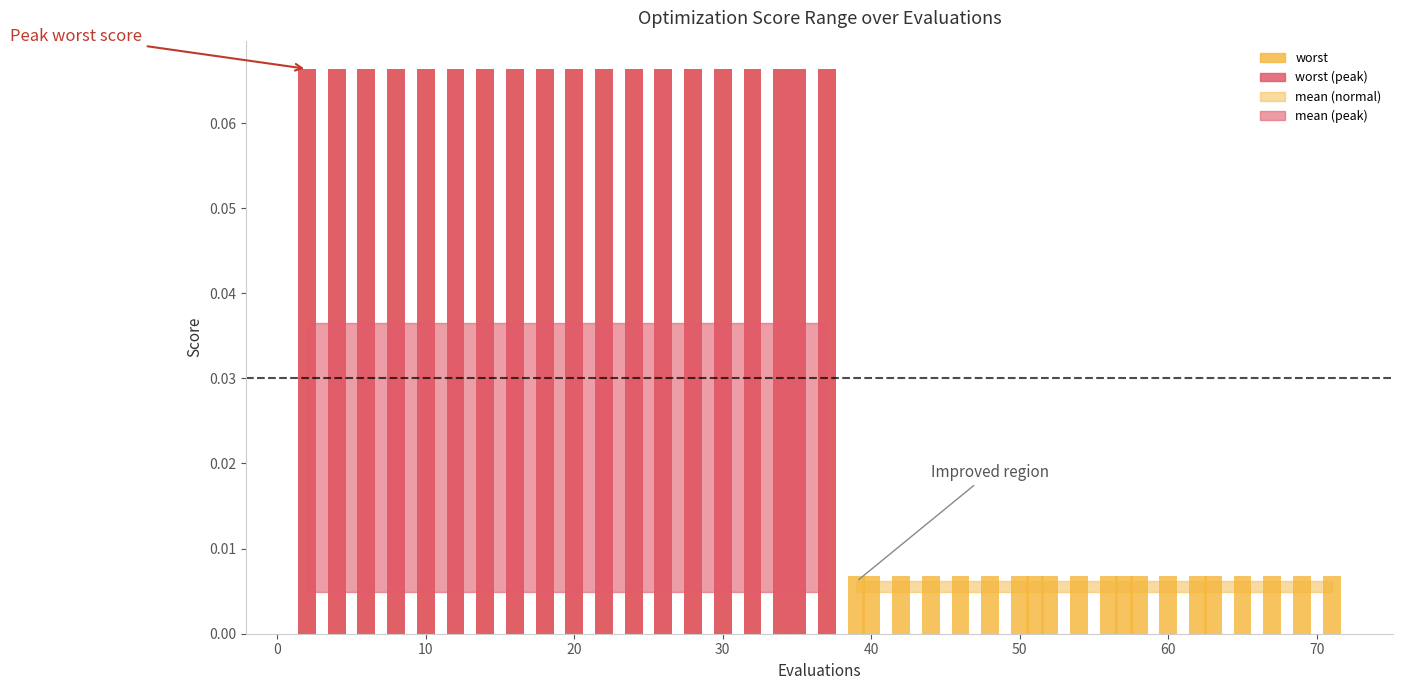

At which label is worst closest to 0?

39